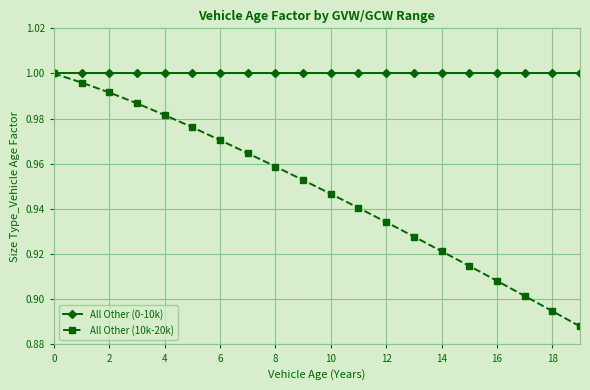

How many data points does each series have?

20